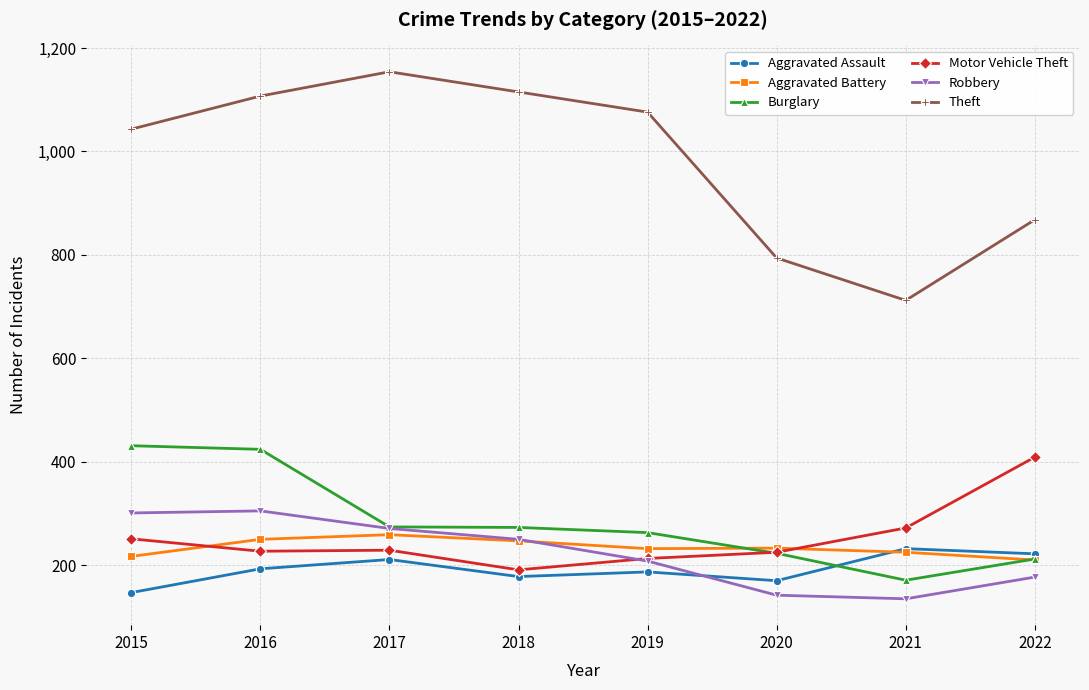

What is the smallest value displayed?

135